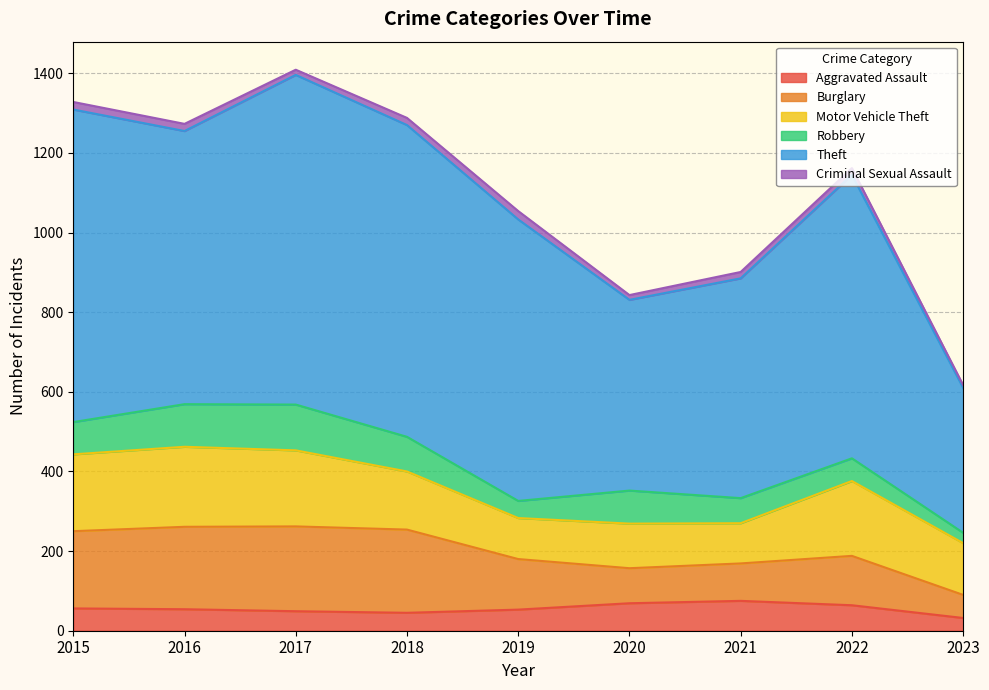

What is the difference between the second highest and second lowest values in the Motor Vehicle Theft series?

90